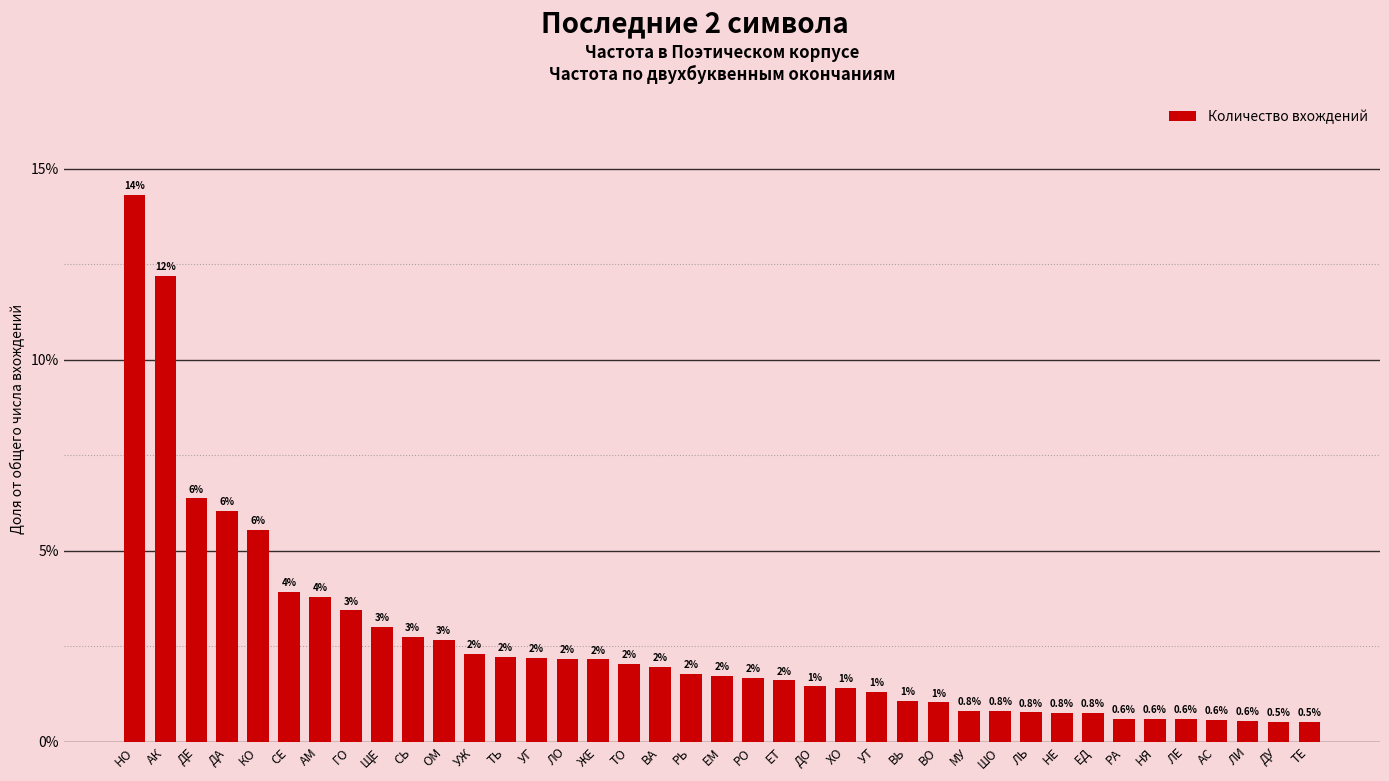

The value at УЖ is 2.3. True or false?

True